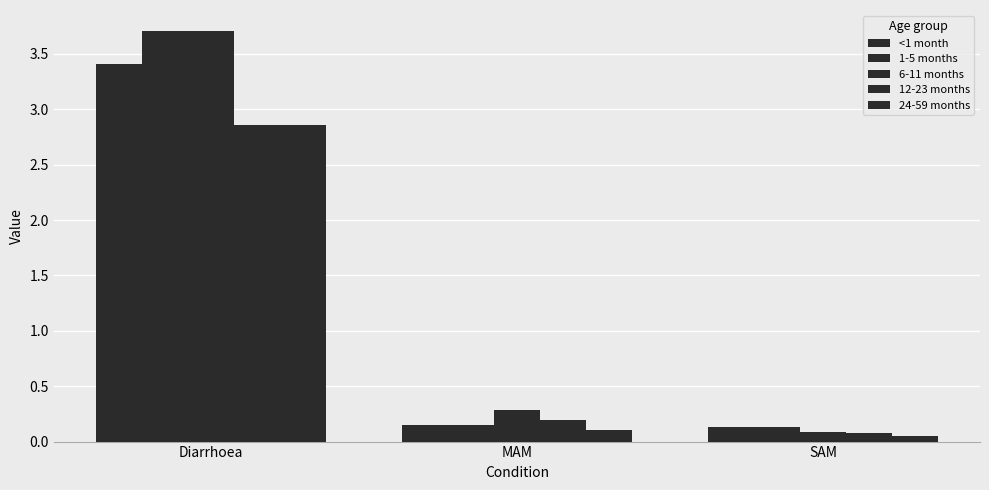

The value of 1-5 months at Diarrhoea is 3.7. True or false?

True